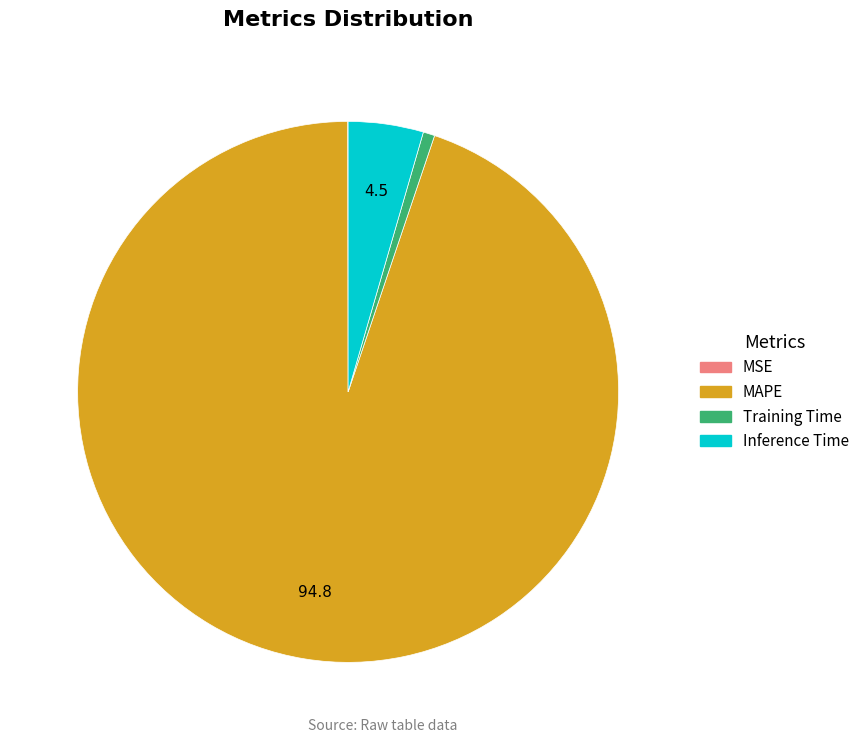

What is the ratio of the value at Training Time to the value at Inference Time?

0.2